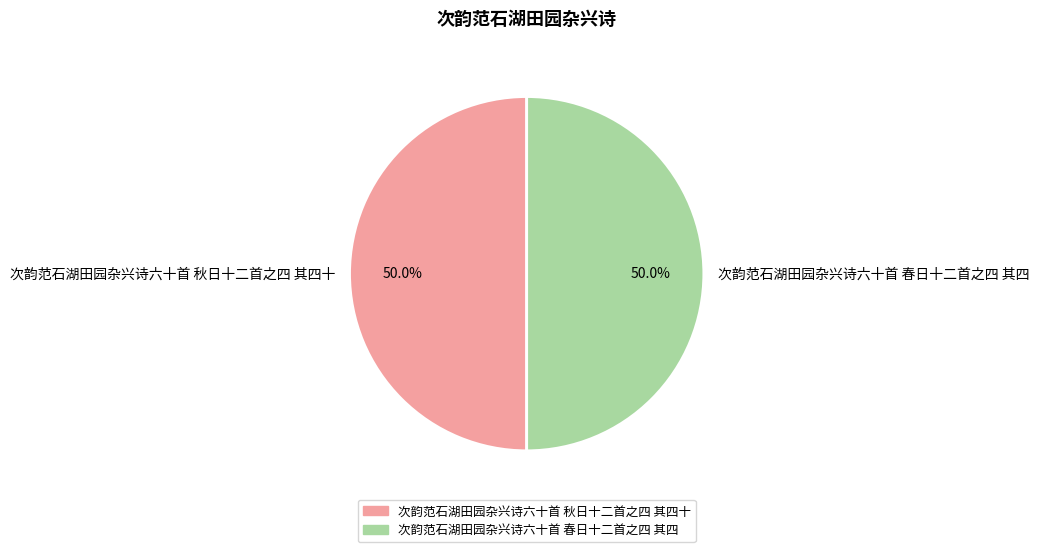

Approximately how many times larger is the value at 次韵范石湖田园杂兴诗六十首 春日十二首之四 其四 compared to 次韵范石湖田园杂兴诗六十首 秋日十二首之四 其四十?

1.0